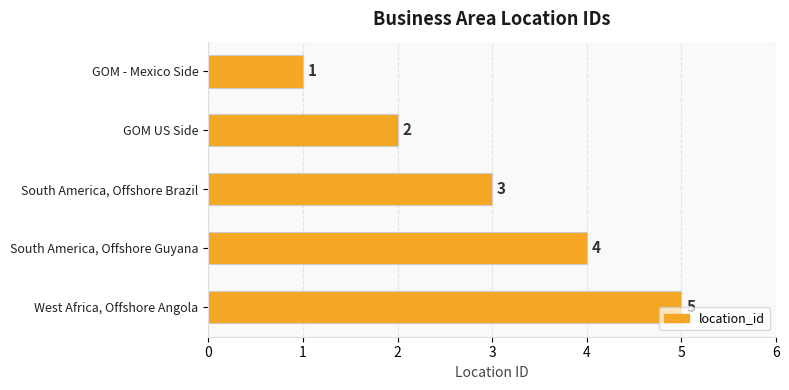

What is the average value?

3